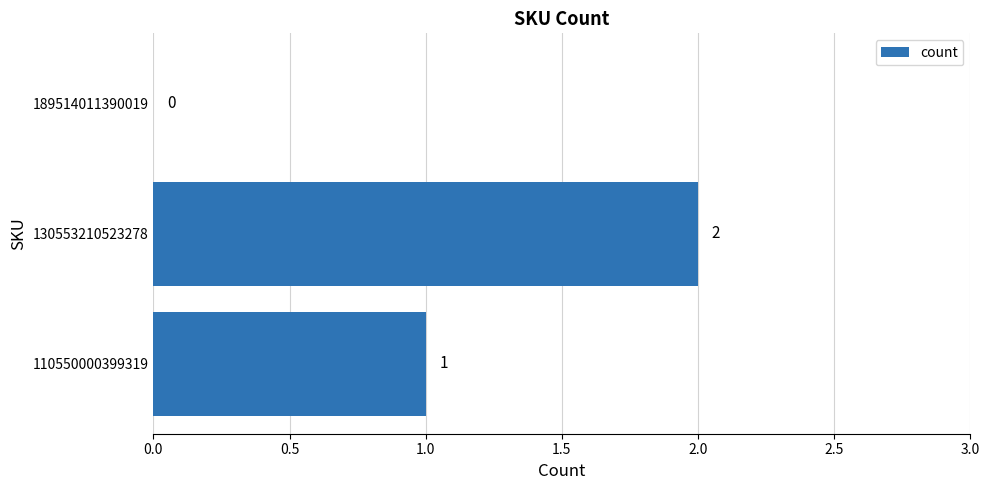

Reading top to bottom, transcribe all the data shown in this chart.

189514011390019=0	130553210523278=2	110550000399319=1